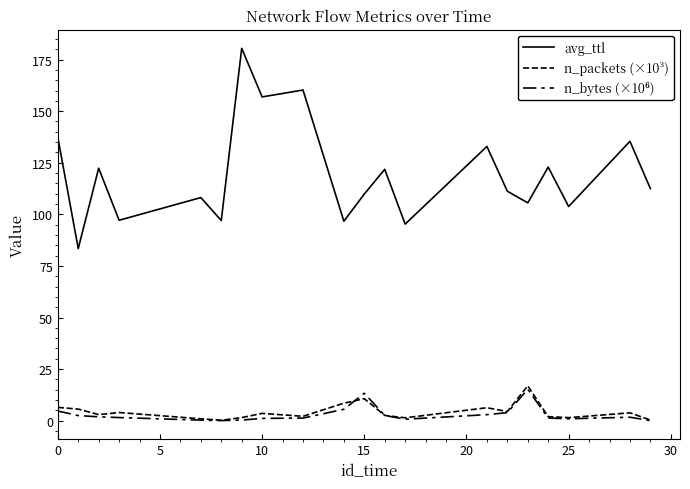

Does the chart display data point markers on the line(s)?

No